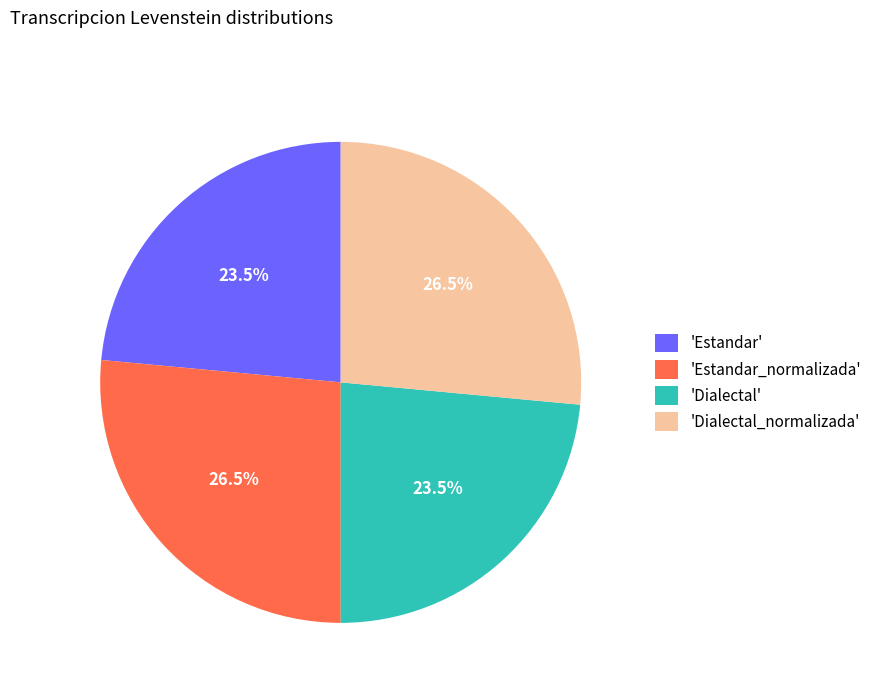

How many segments does this pie chart have?

4